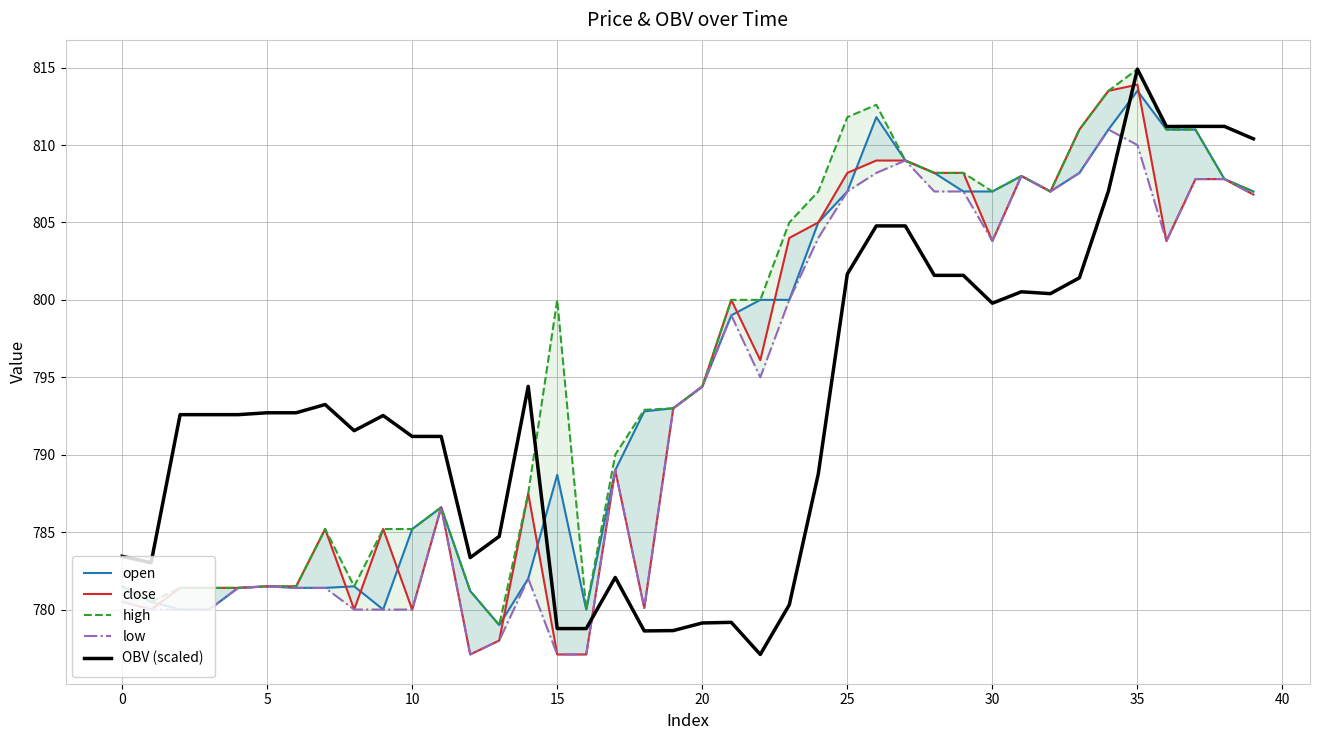

True or false: low and high cross at least once.

False